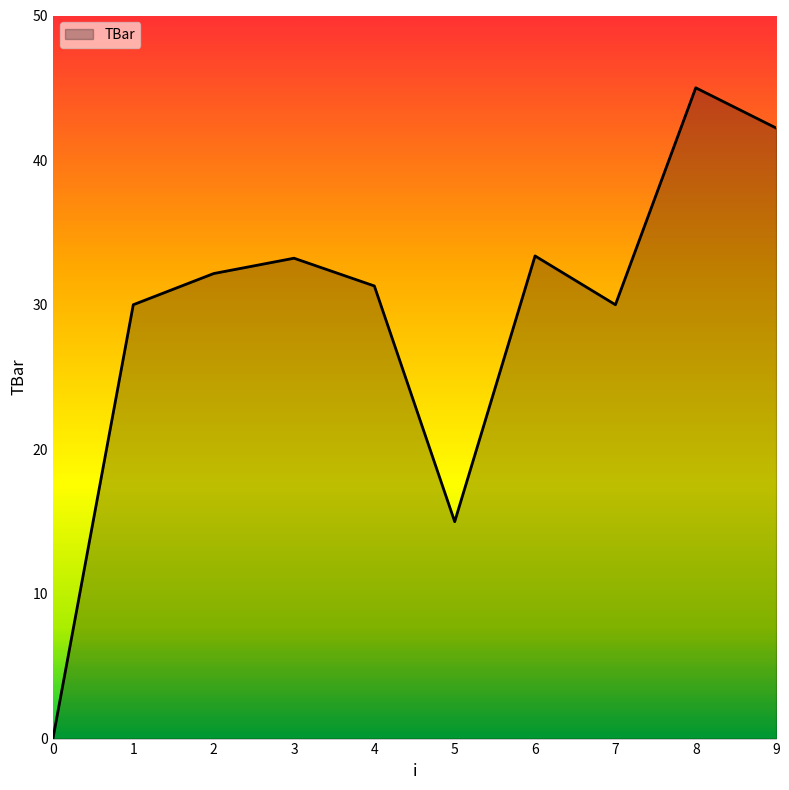

Where does the data first go above 32?

2